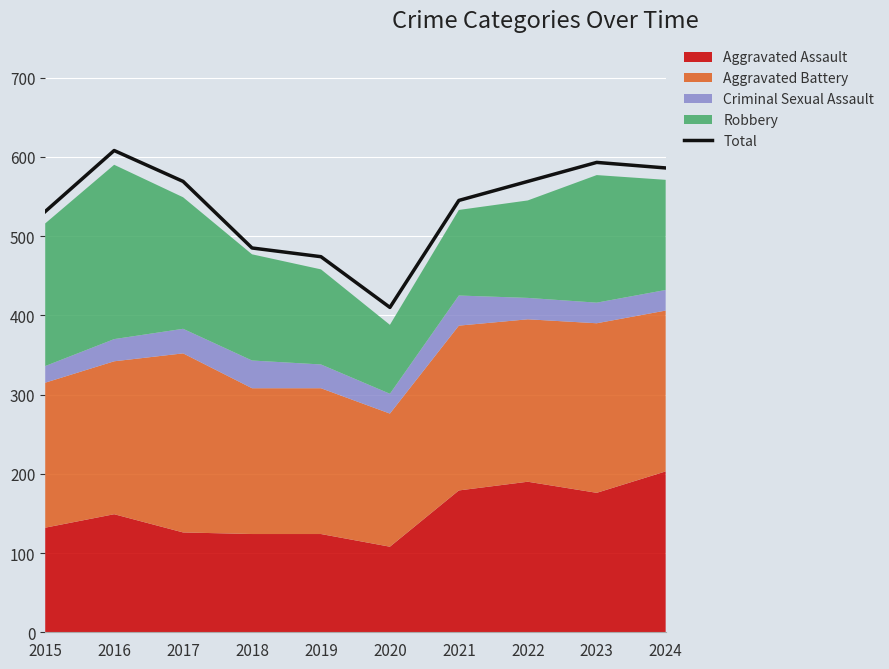

List the labels in order of value, largest first.

2016, 2023, 2024, 2017, 2022, 2021, 2015, 2018, 2019, 2020